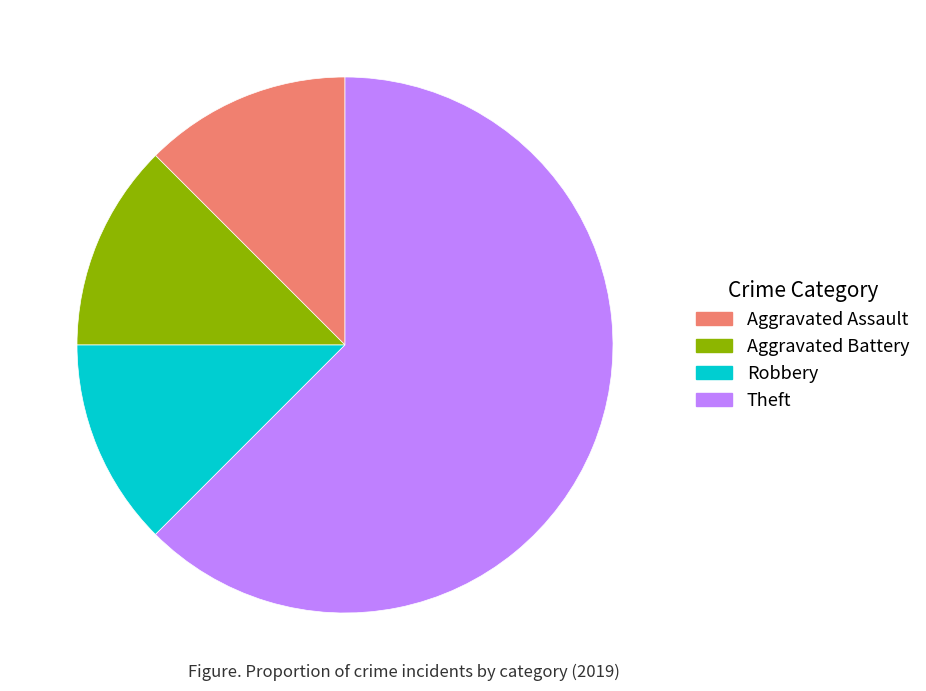

True or false: Aggravated Battery accounts for 12% of the total.

True